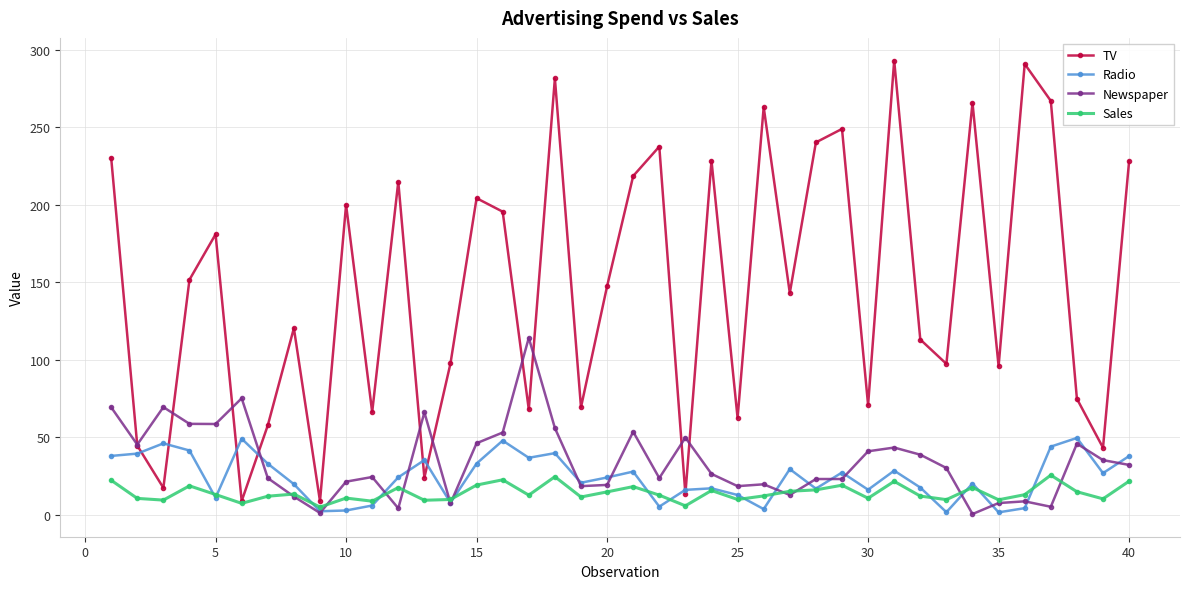

What is the highest value of the Radio series?

49.4